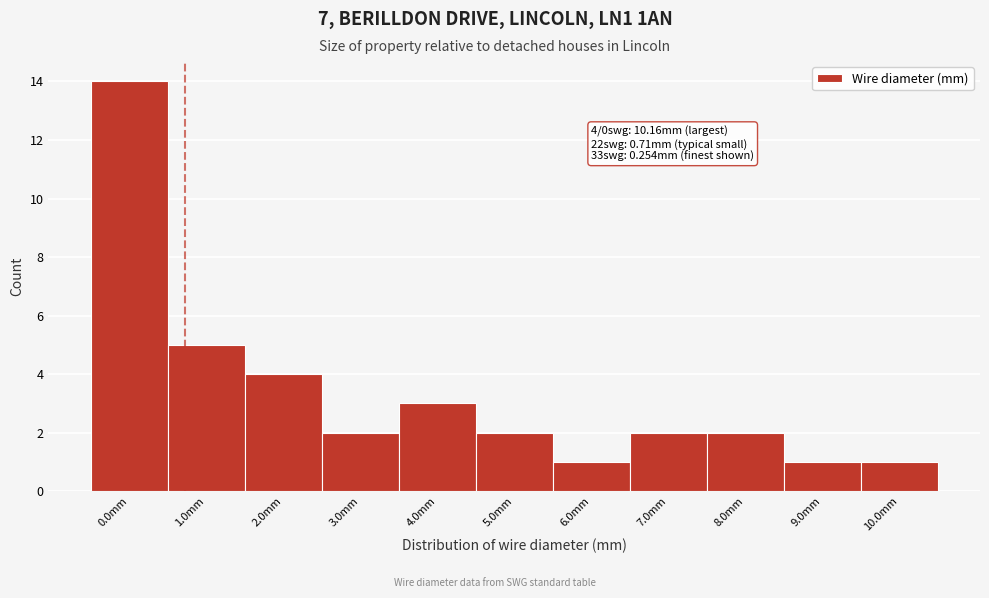

Reading left to right, extract all data points from this chart.

0.0mm=14	1.0mm=5	2.0mm=4	3.0mm=2	4.0mm=3	5.0mm=2	6.0mm=1	7.0mm=2	8.0mm=2	9.0mm=1	10.0mm=1